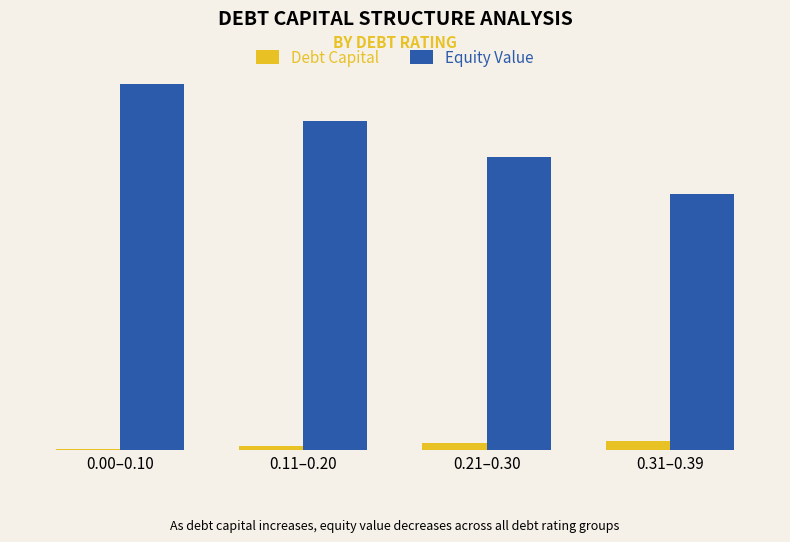

Which series has the widest spread of values?

Equity Value